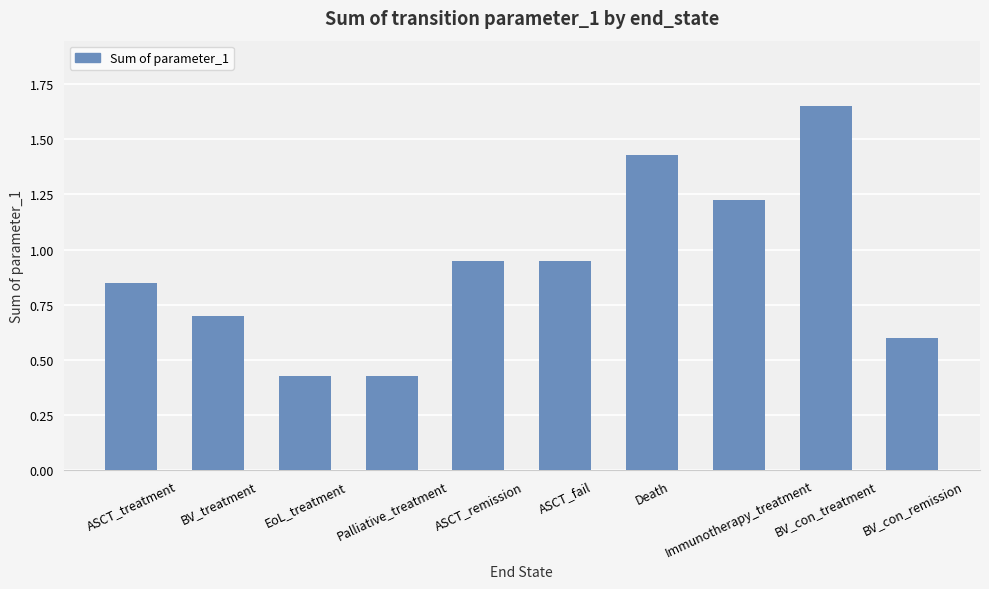

What is the difference between the values at Death and ASCT_remission?

0.5